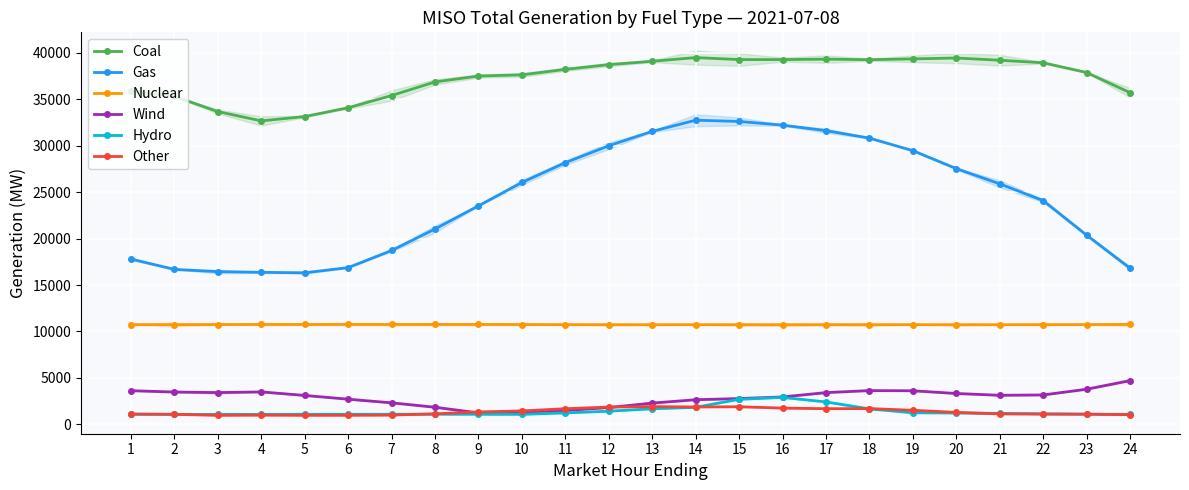

How many values in the Hydro series exceed 1129?

12